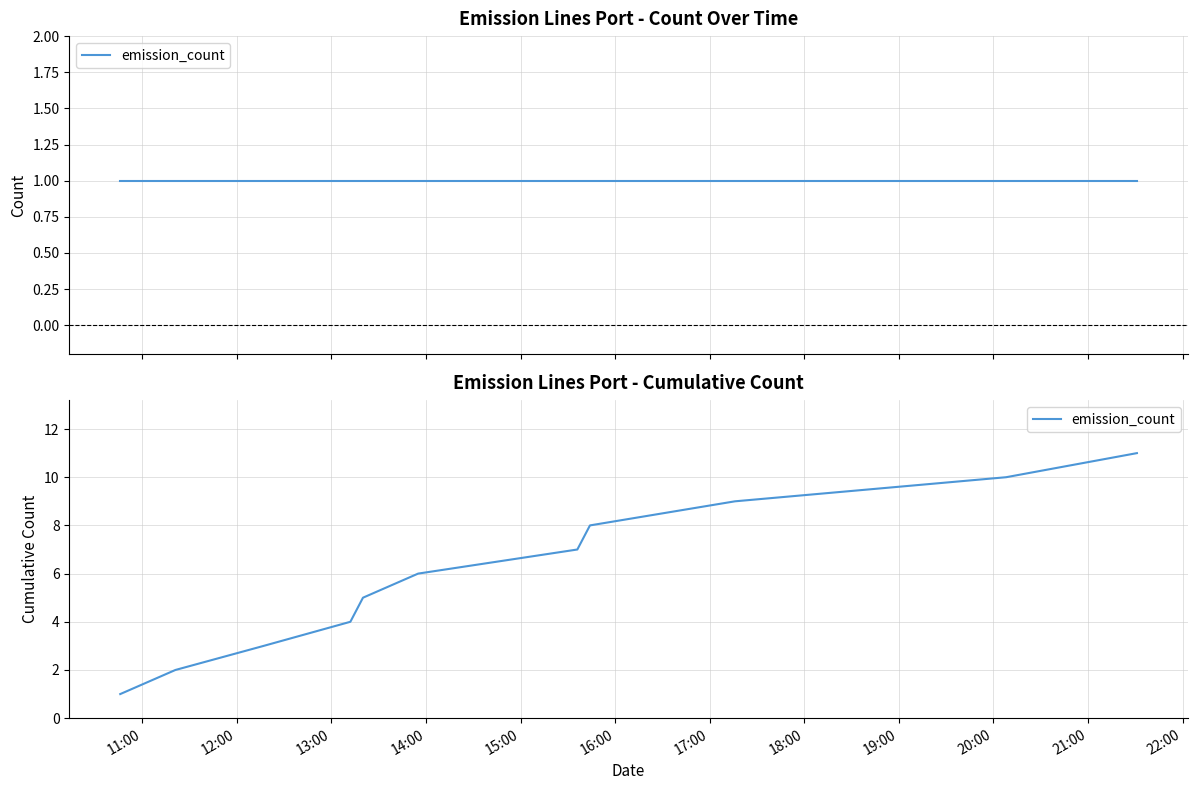

Count the number of data series in this chart.

1